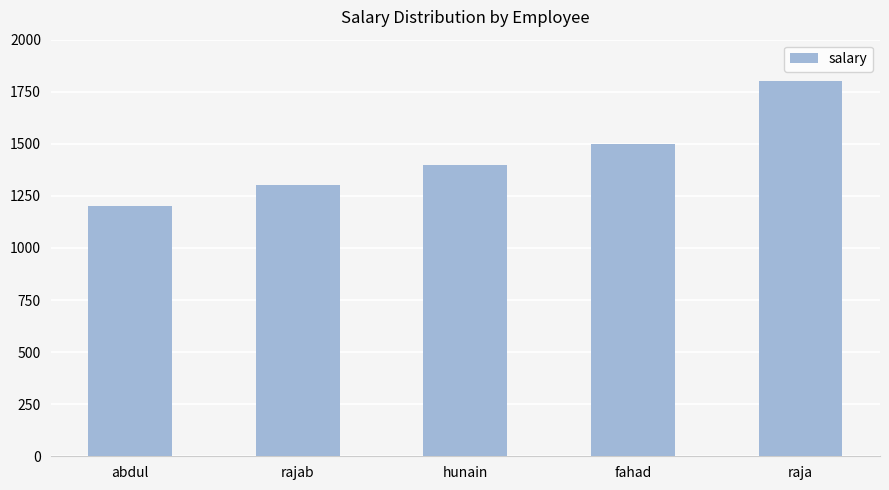

List the labels in order of value, smallest first.

abdul, rajab, hunain, fahad, raja